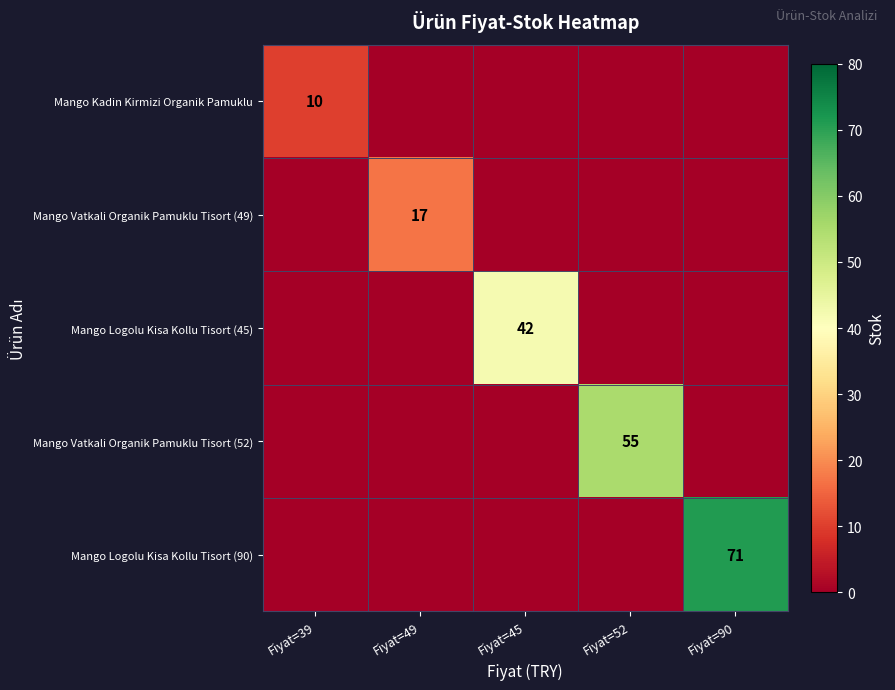

The Mango Logolu Kisa Kollu Tisort (90) series shows 32 at Fiyat=90. True or false?

False